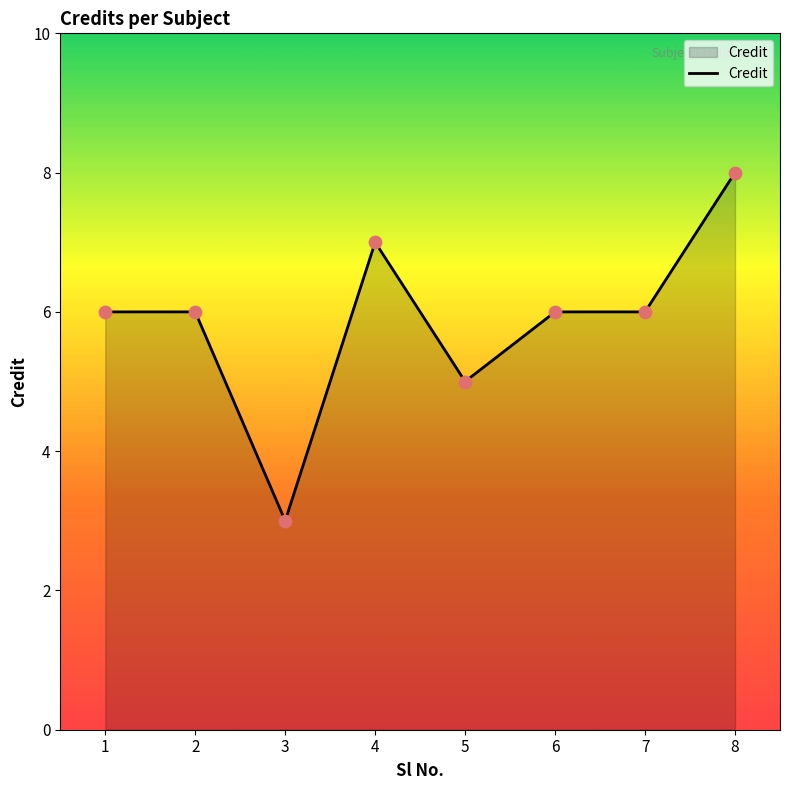

Approximately how many times larger is the value at 8 compared to 2?

1.3